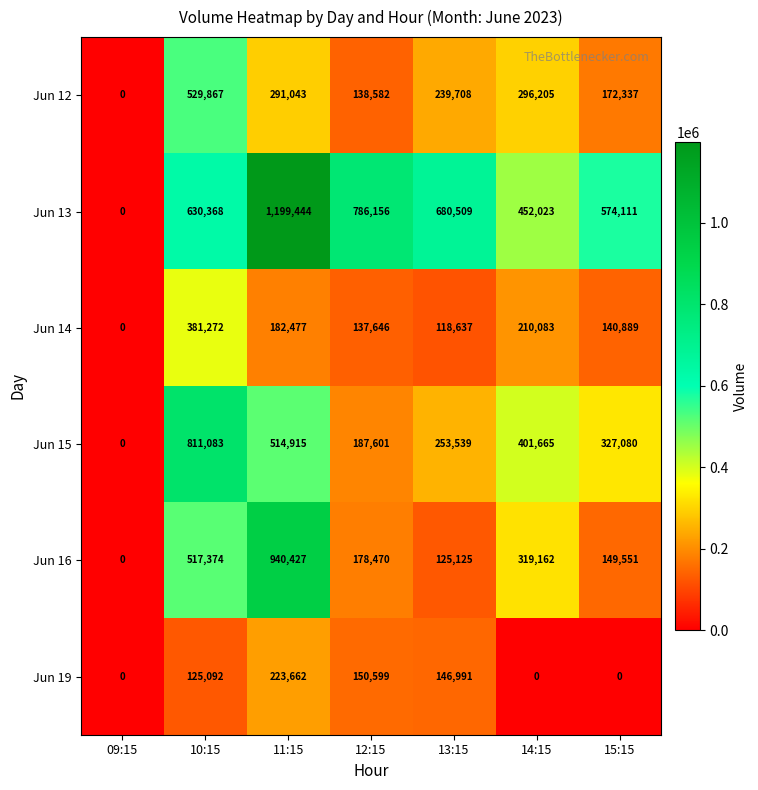

Which series has the largest total across all categories?

Jun 13